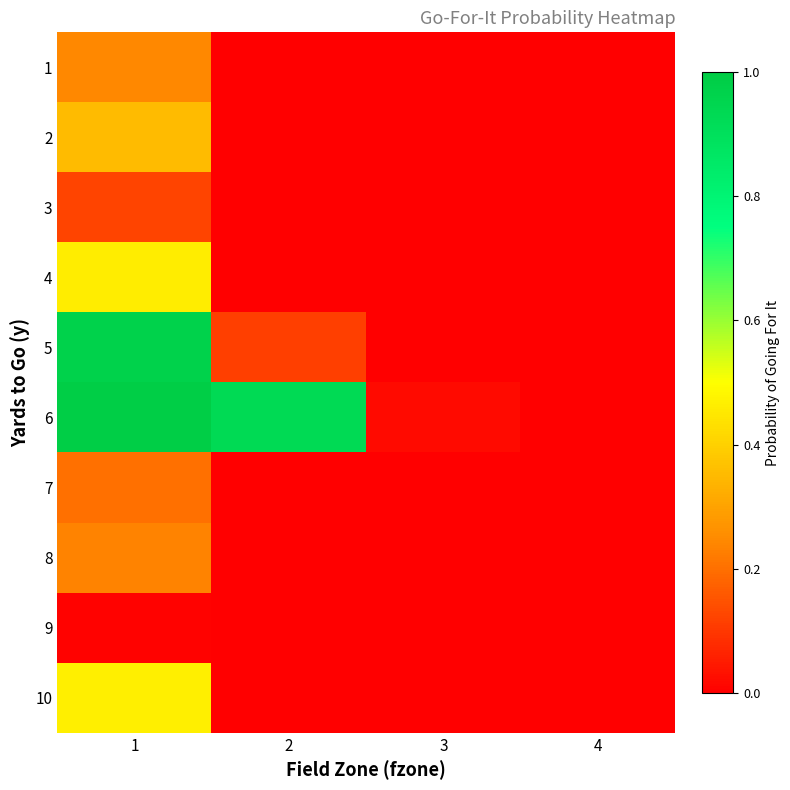

How many categories are shown in the chart?

4